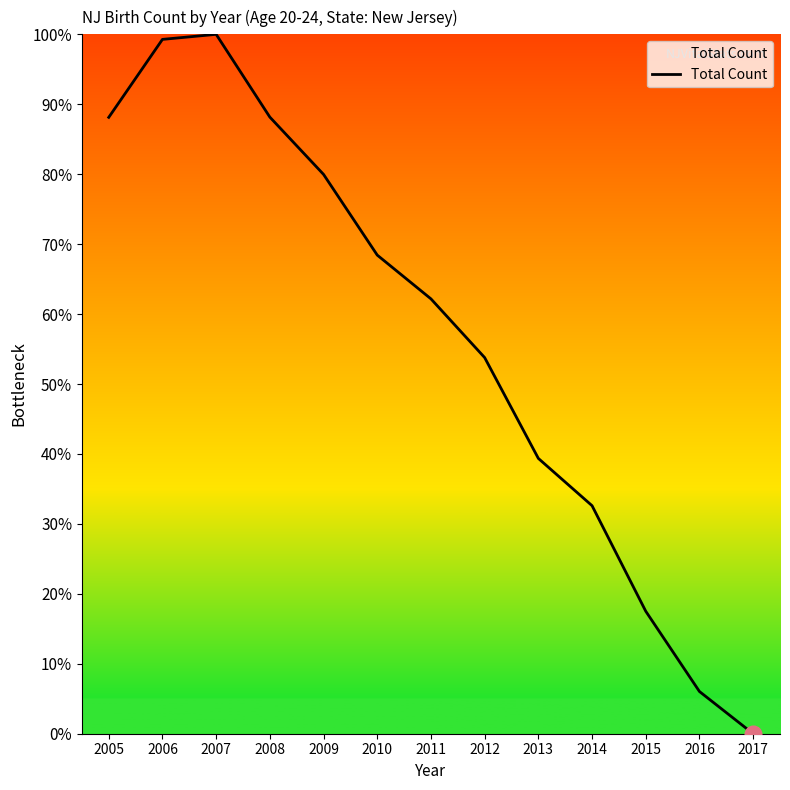

What is the average value?

16864.0